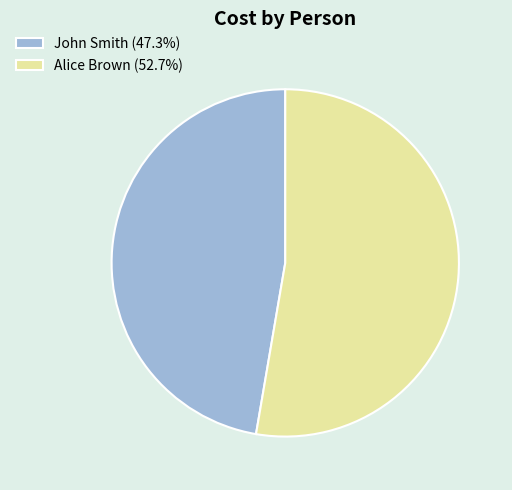

Is the sum of John Smith and Alice Brown greater than half?

Yes